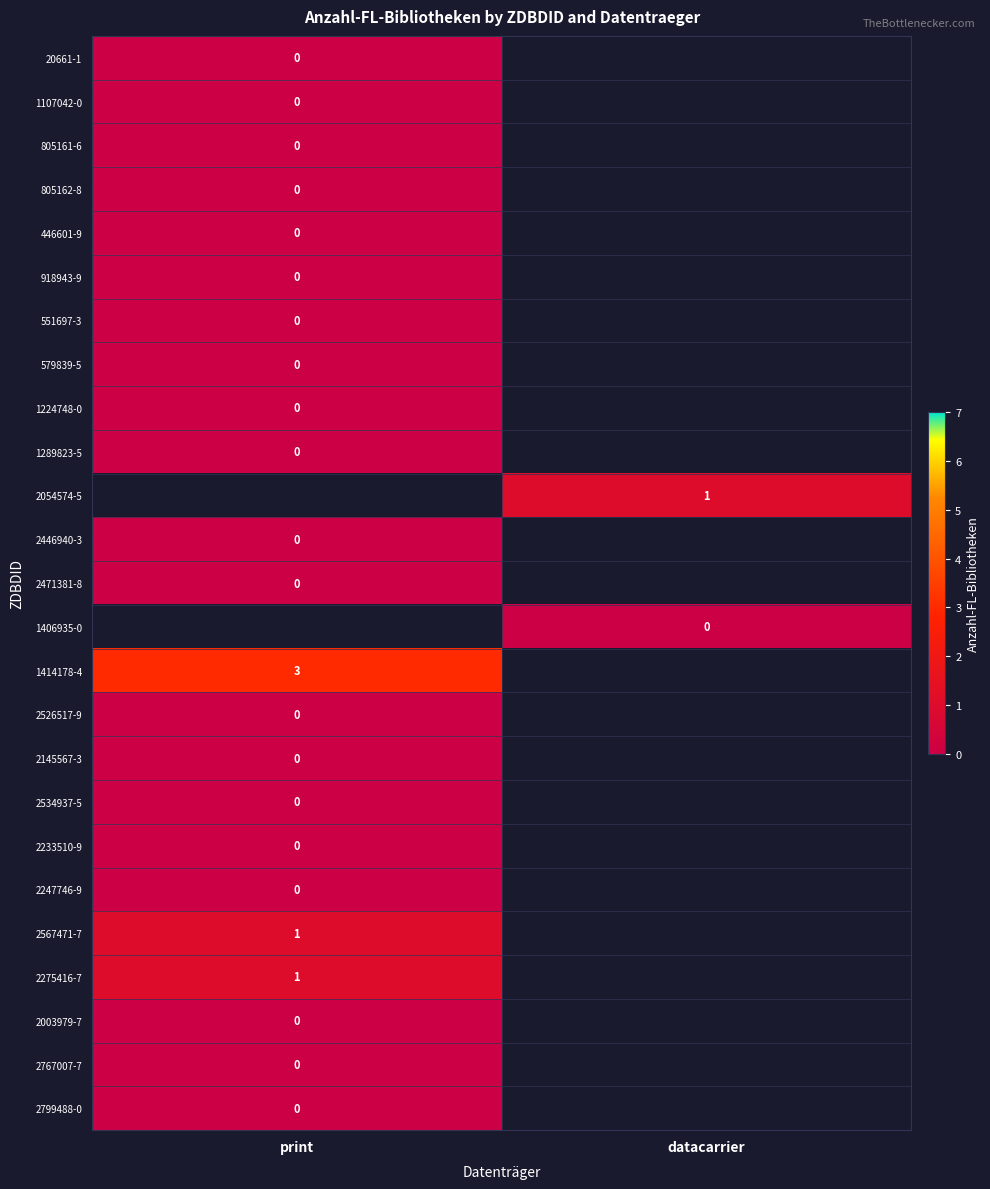

Count the number of data series in this chart.

25